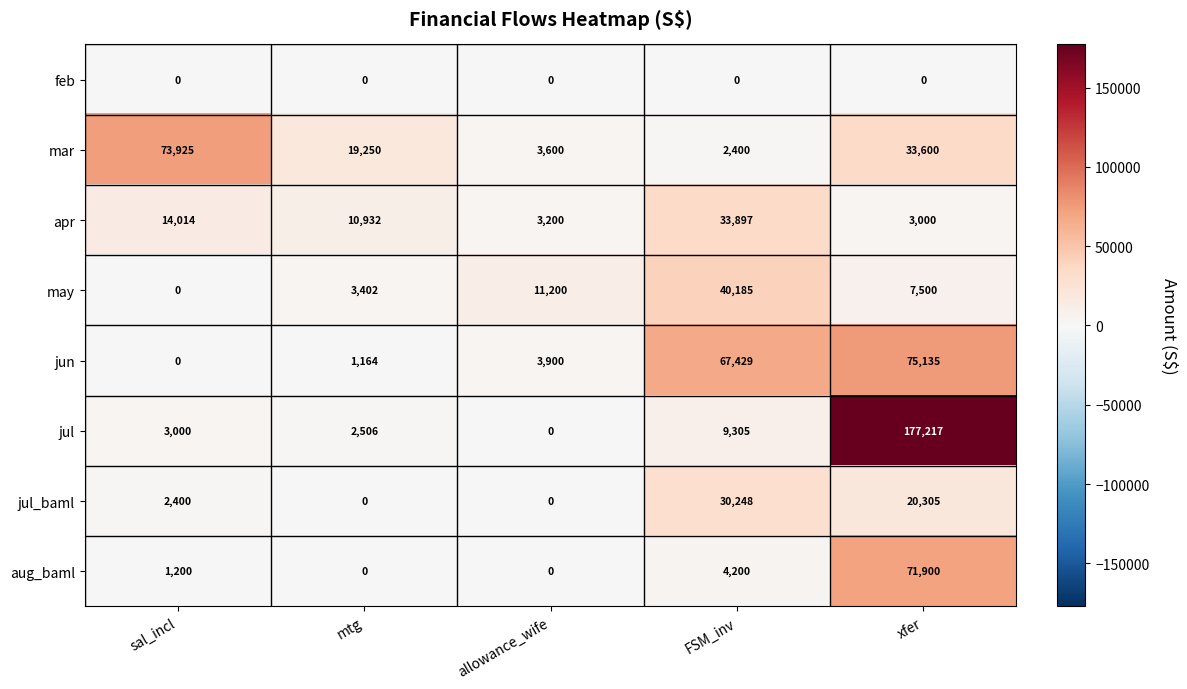

Is it true that jul_baml equals 0 at allowance_wife?

True